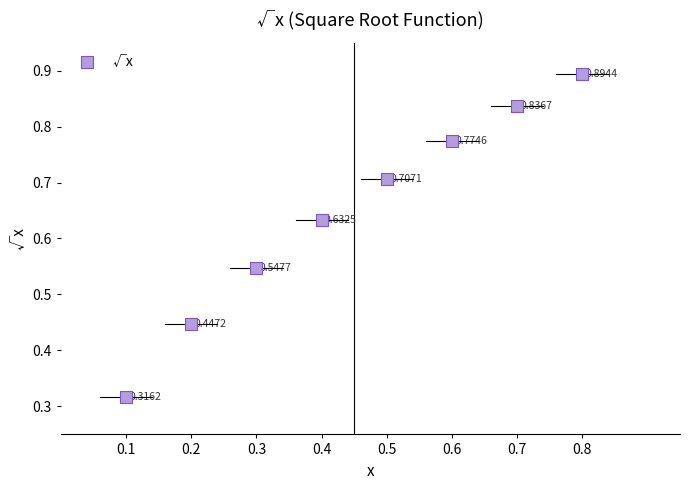

How many data points are displayed?

8